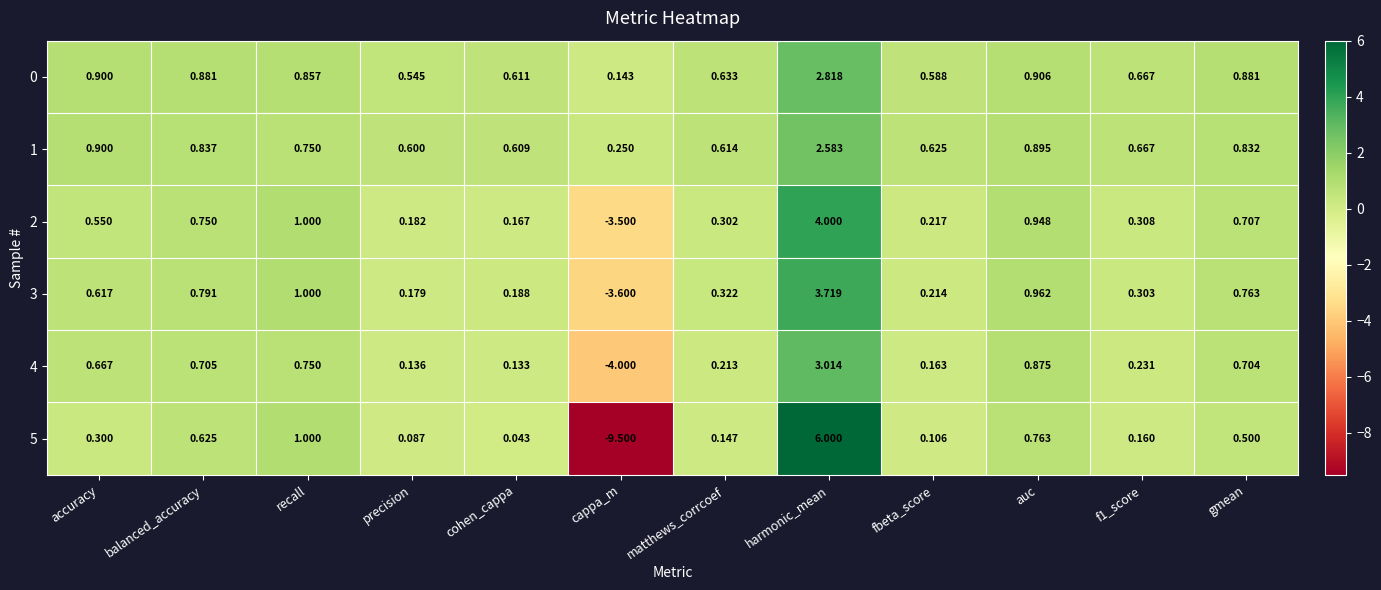

Which label corresponds to the smallest value in the chart?

cappa_m